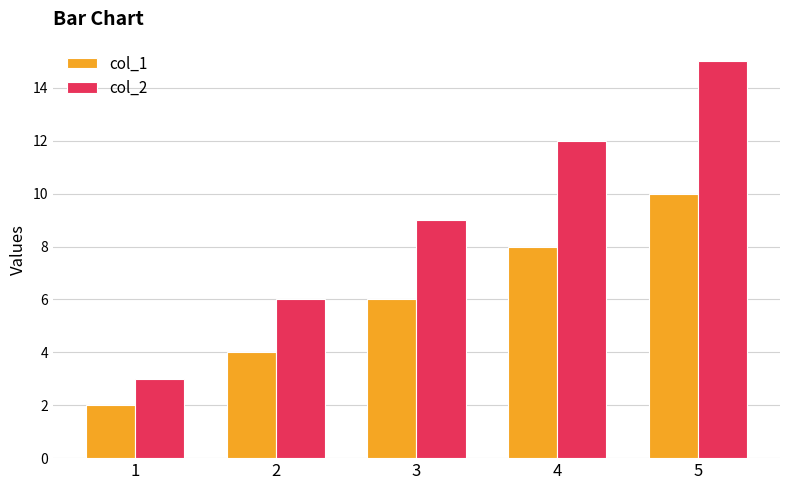

What is the difference between the highest and lowest values at 5?

5